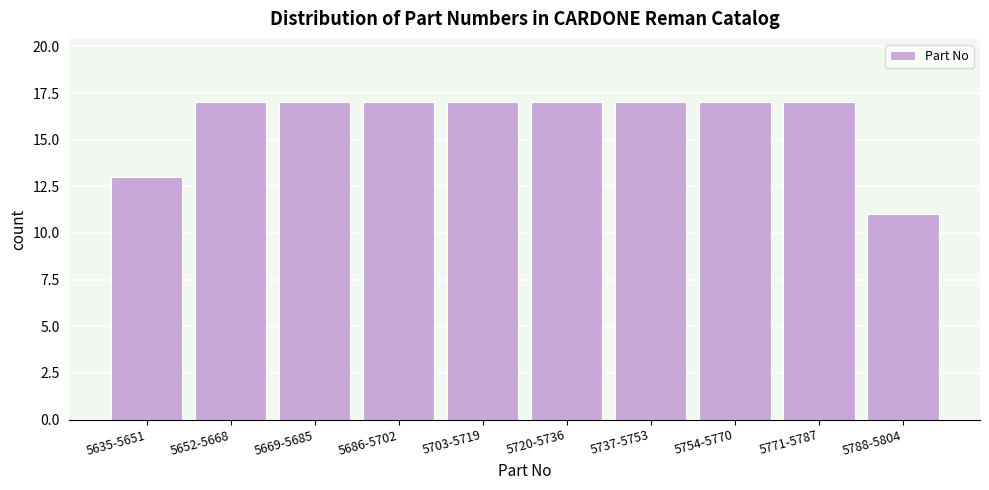

Reading right to left, transcribe all the data shown in this chart.

11	17	17	17	17	17	17	17	17	13